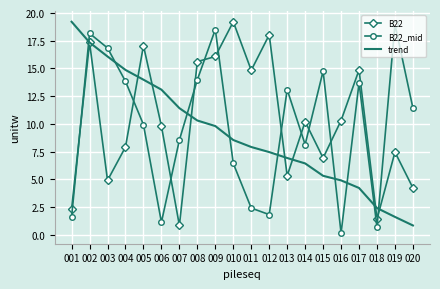

What is the difference between the maximum and second lowest values in the B22_mid series?

18.3